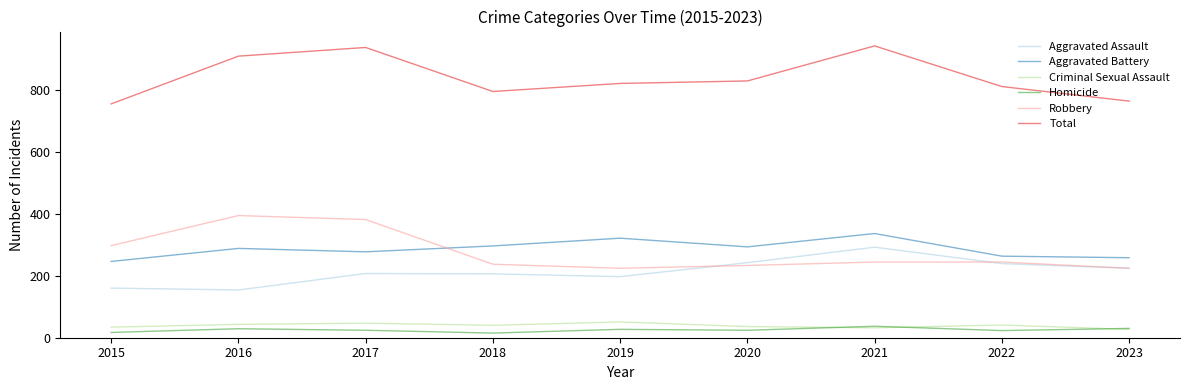

What is the average value of the Total series?

839